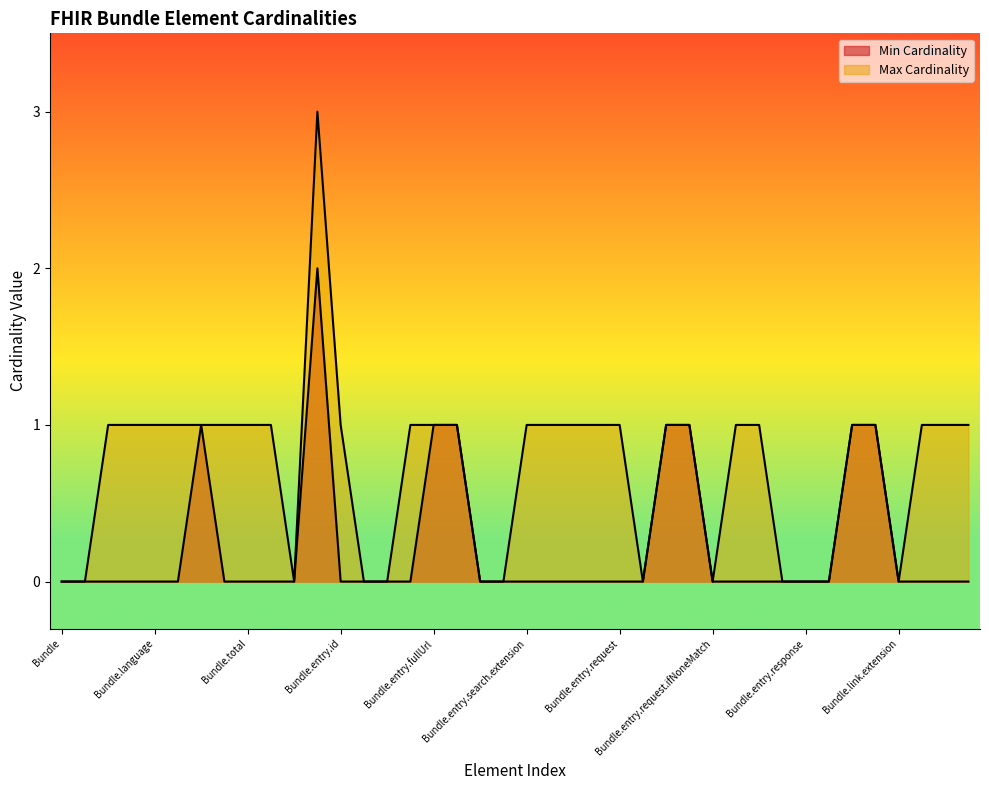

At Bundle.entry.response.modifierExtension, list the series in order from largest to smallest.

Min Cardinality, Max Cardinality